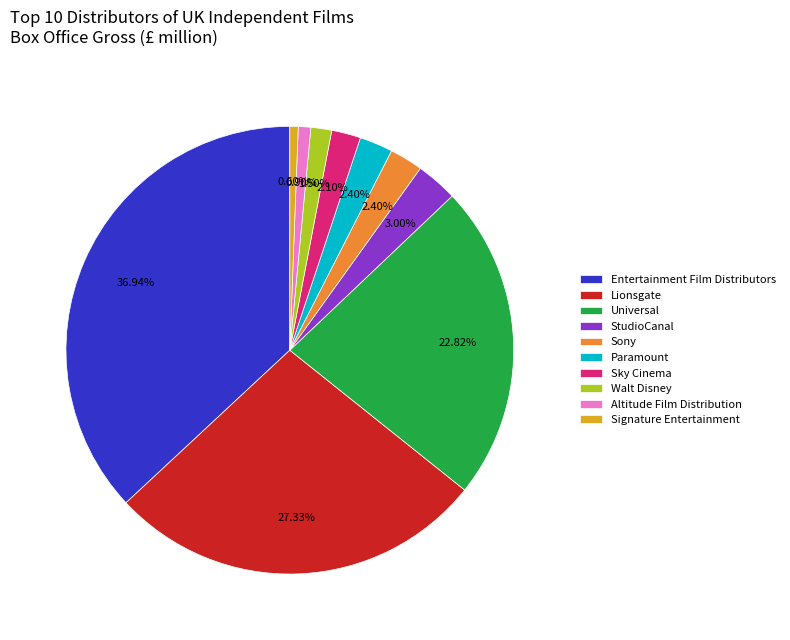

Combined, do Lionsgate and Entertainment Film Distributors account for over 50%?

Yes